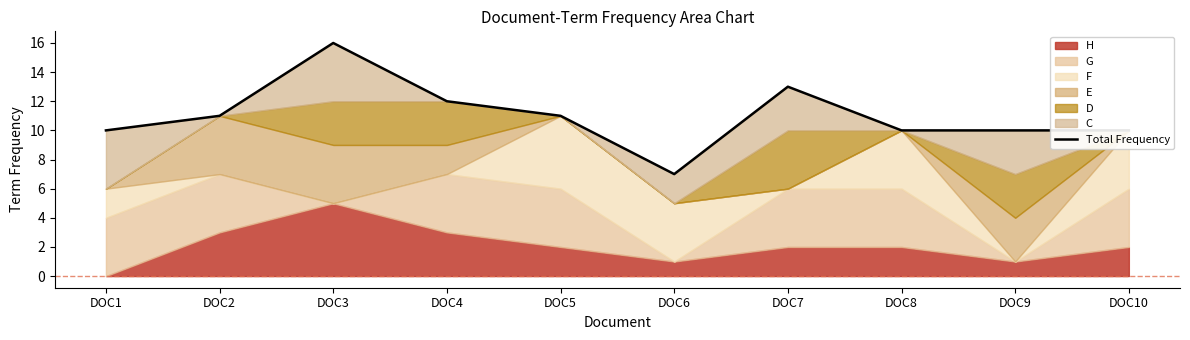

What is the sum of the values at DOC6 and DOC3?

23